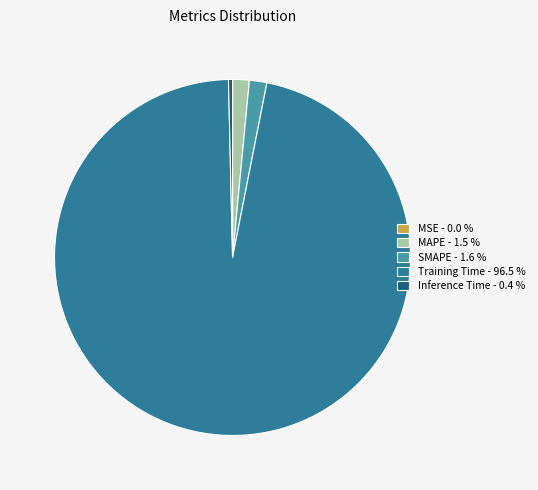

Does MAPE represent more than half of the total?

No